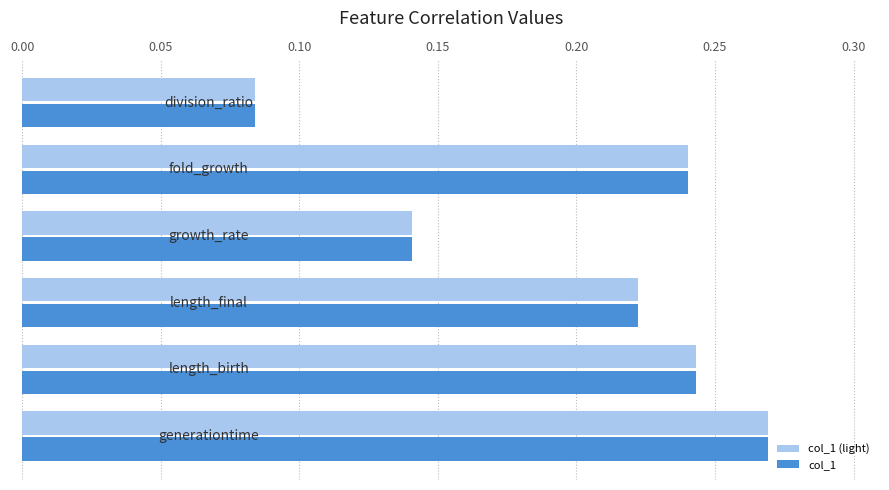

How many col_1 (light) values are between 0 and 1?

6